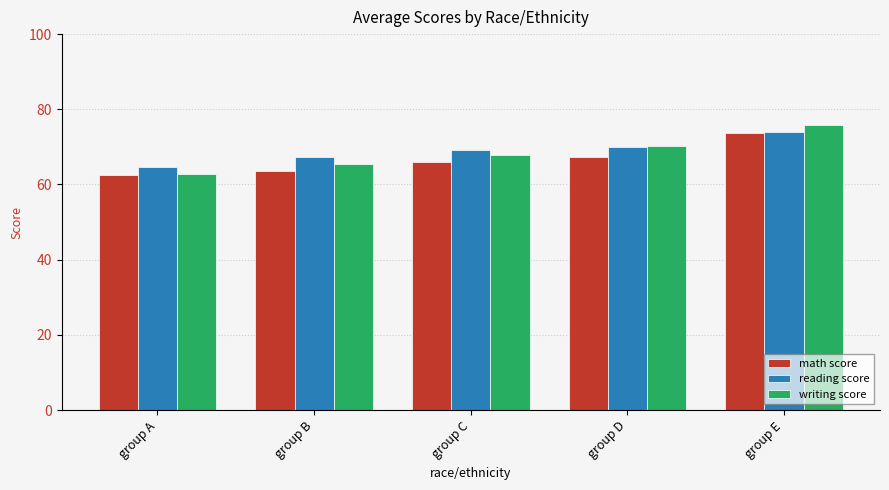

What is the difference between the maximum and minimum values in the reading score series?

9.2